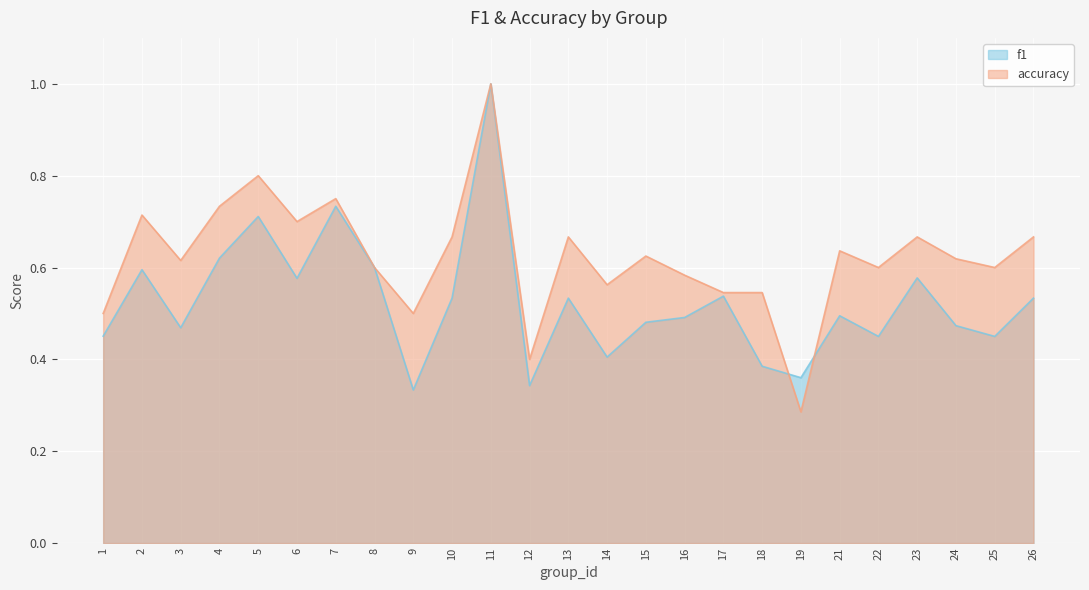

The f1 series shows 0.1 at 8. True or false?

False